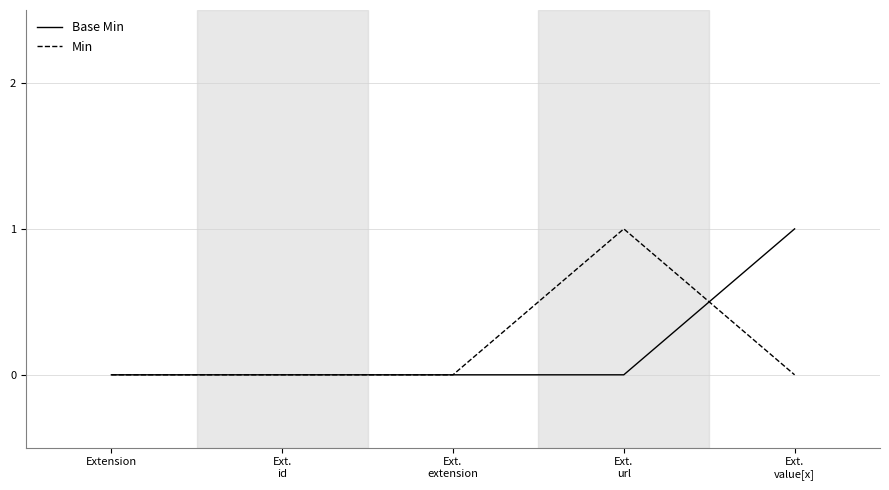

The Base Min series shows 0 at Extension. True or false?

True